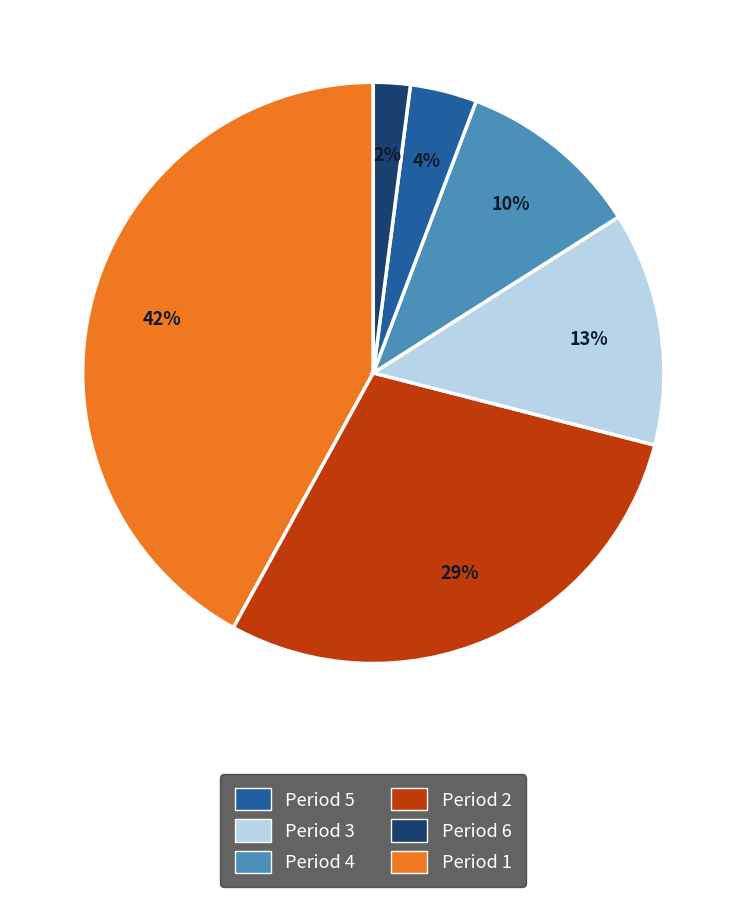

How many slices are in this pie chart?

6